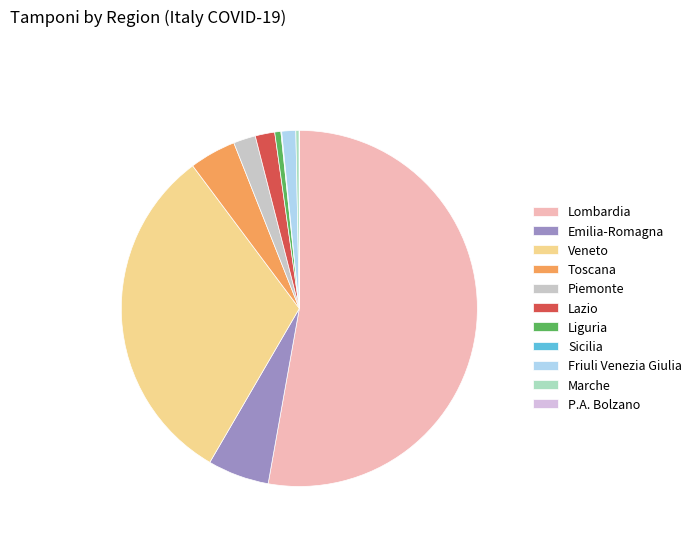

Combined, what portion of the pie is Veneto and Piemonte?

33.4%